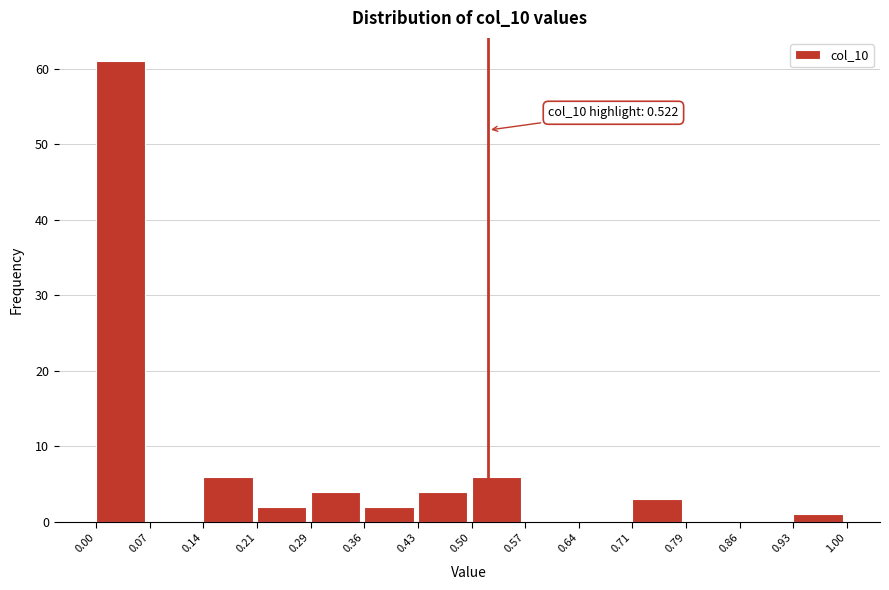

Which range on the x-axis has the tallest bar?

0.00 to 0.07